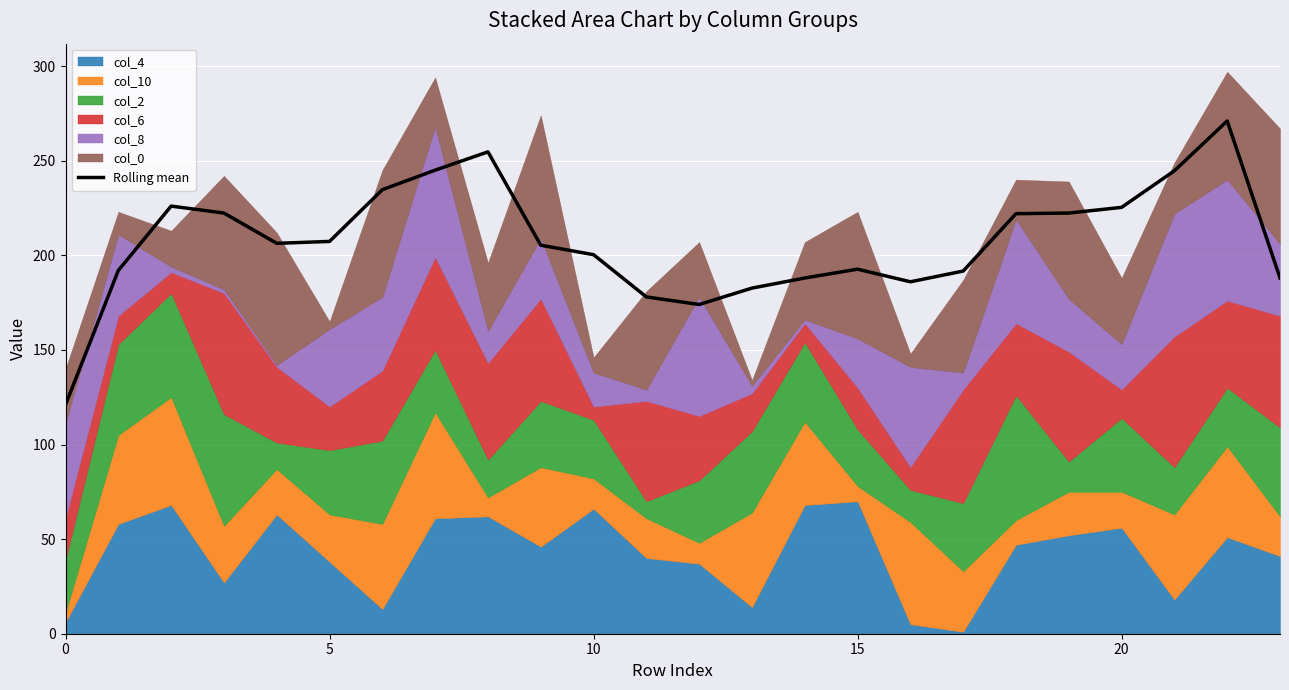

What is the smallest value displayed?

121.0